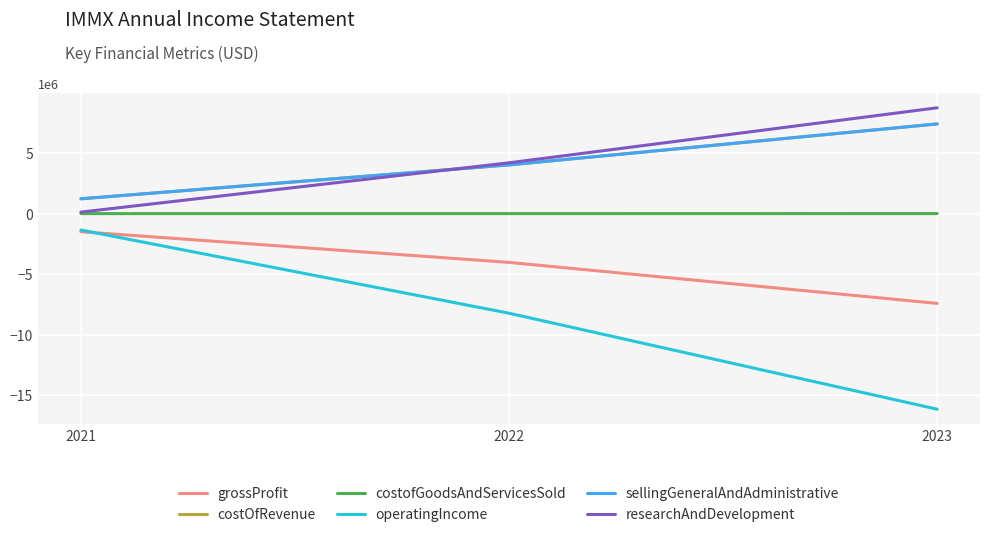

What is the difference between the highest and lowest values at 2023?

24876144